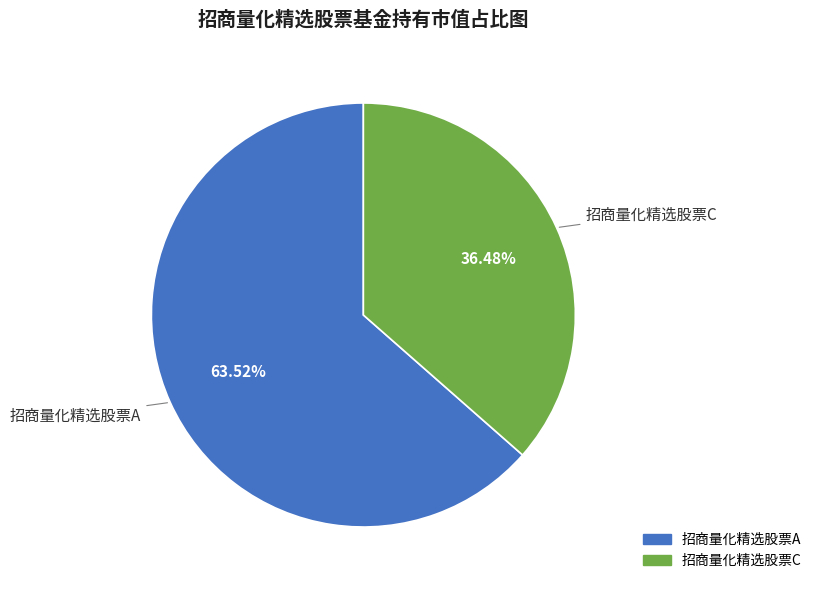

Is there any slice that represents more than half of the pie?

Yes